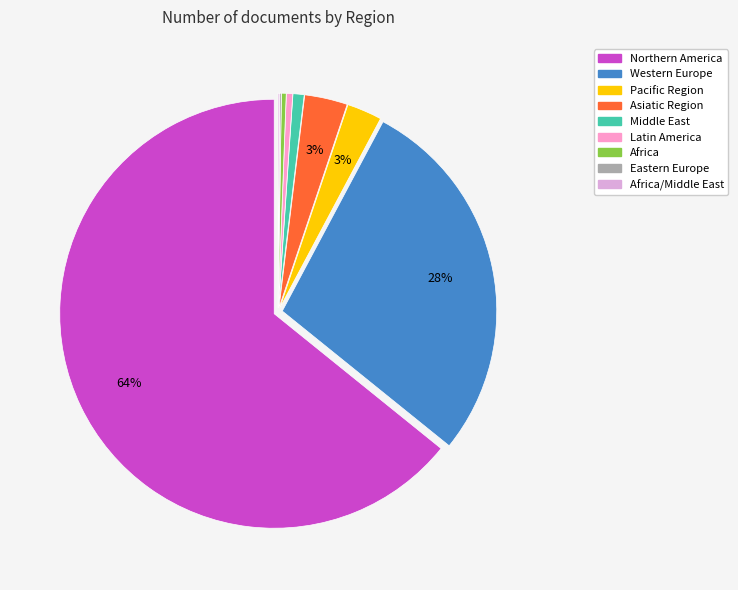

Is there a majority slice in this chart?

Yes